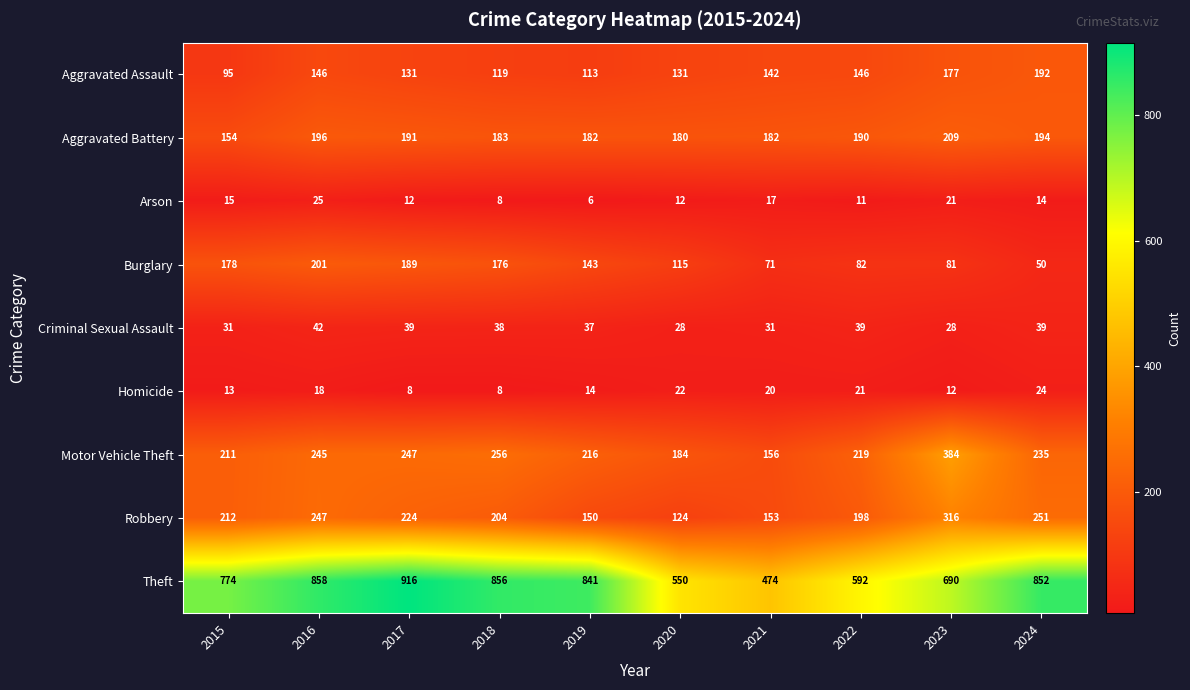

Where is Theft nearest to the value 695?

2023